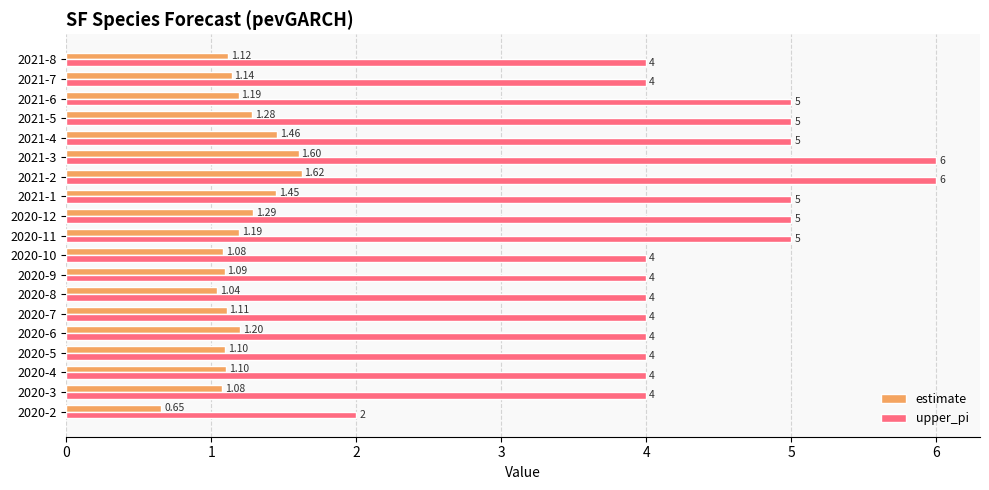

Between 2020-7 and 2021-4, which series saw the biggest shift?

upper_pi